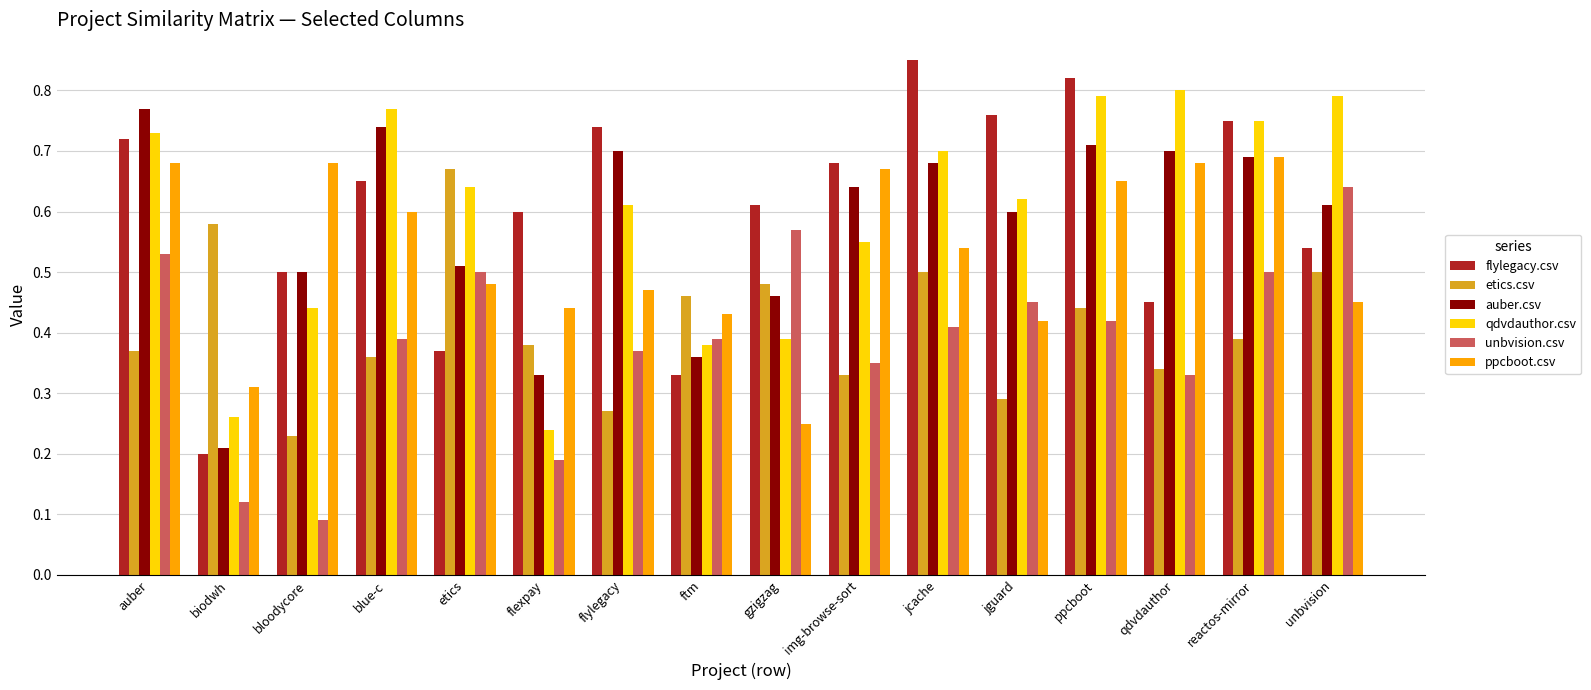

The value of flylegacy.csv at auber is 0.7. True or false?

True